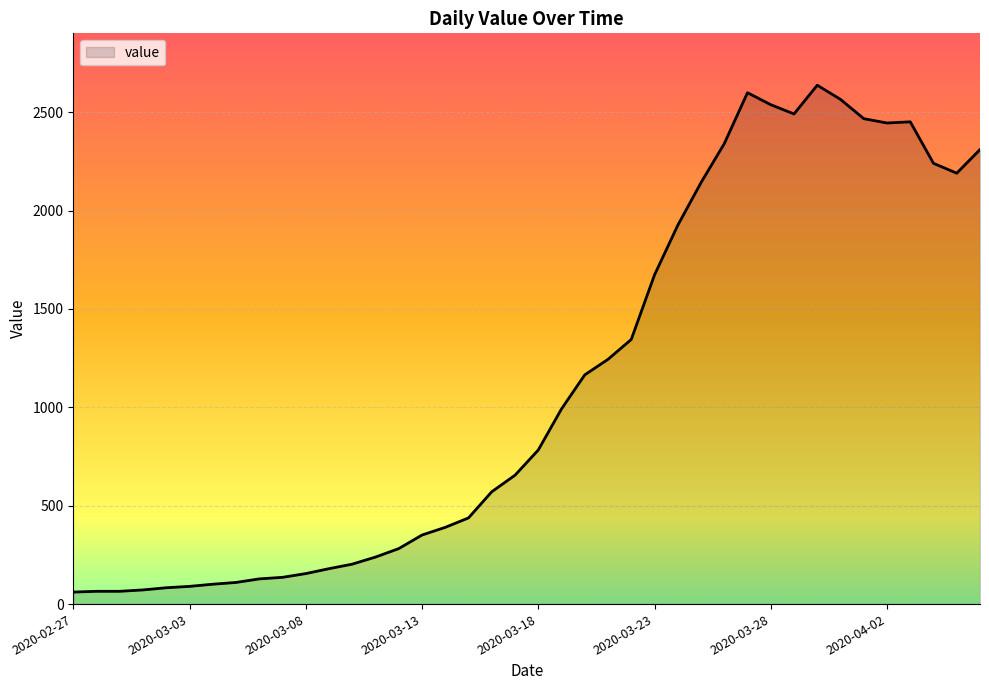

What is the greatest value displayed?

2637